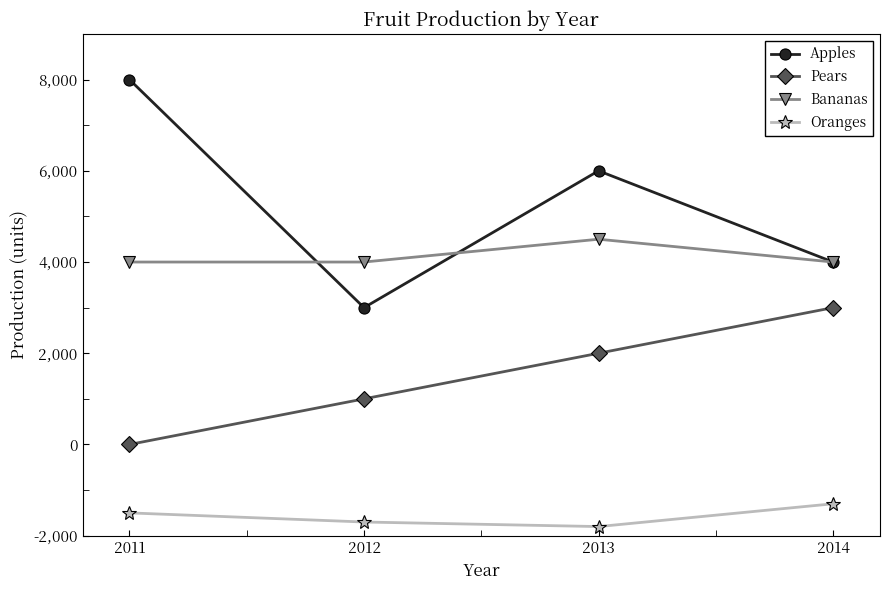

Is the value of Pears at 2012 greater than the value of Oranges at 2013?

Yes